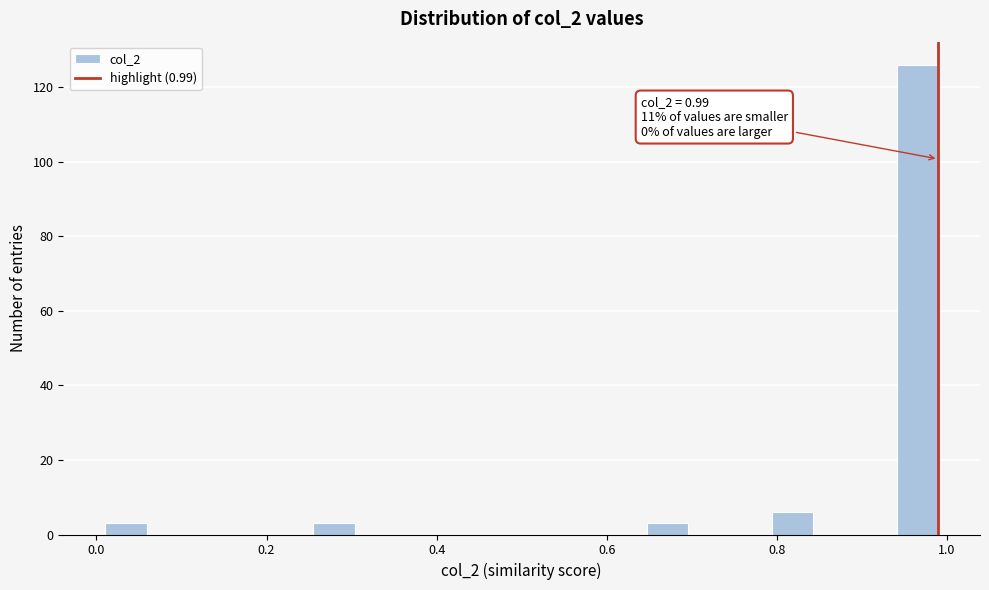

Around what value on the x-axis is the tallest bar? Give the approximate position of its centre, as read against the axis.

0.96